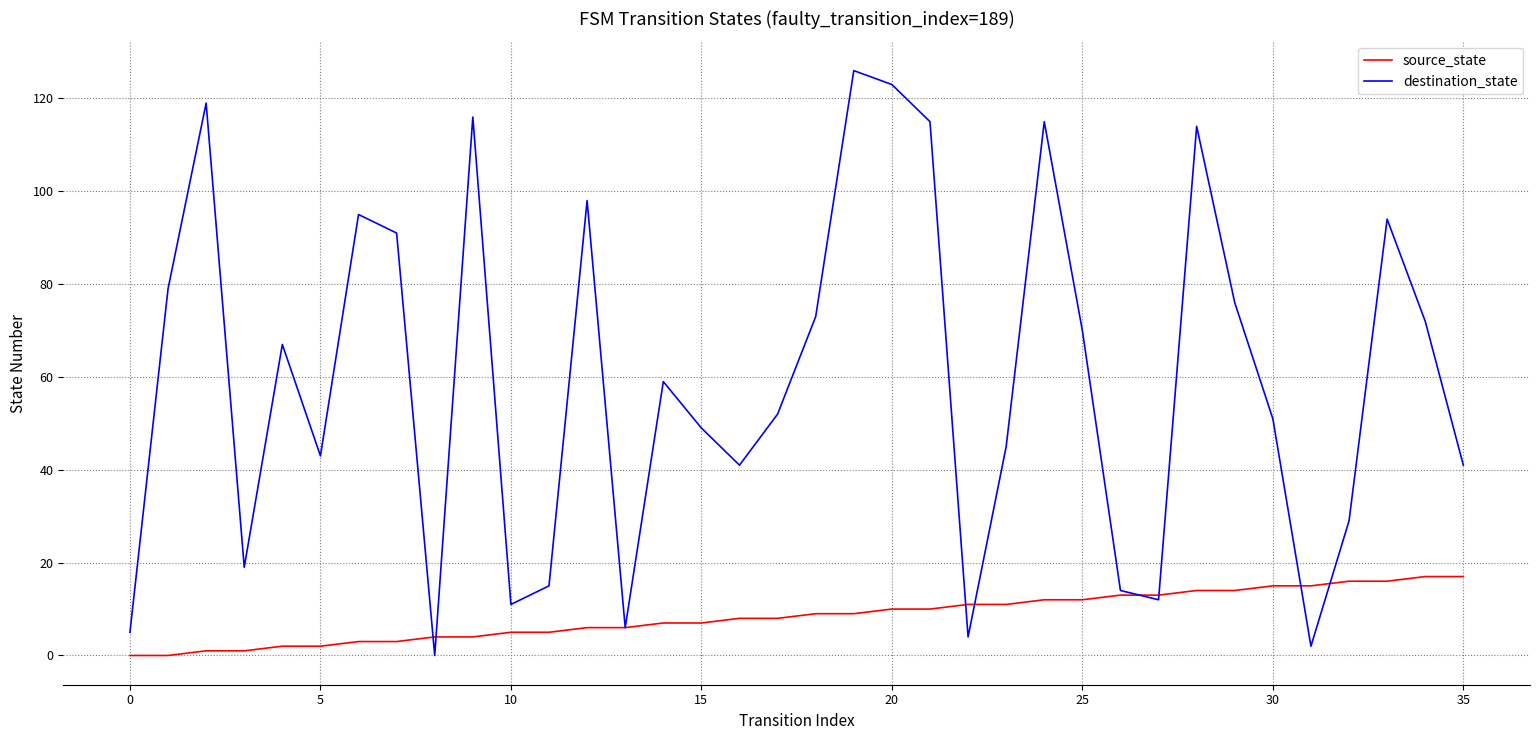

Rank the series by their average value, from highest to lowest.

destination_state, source_state